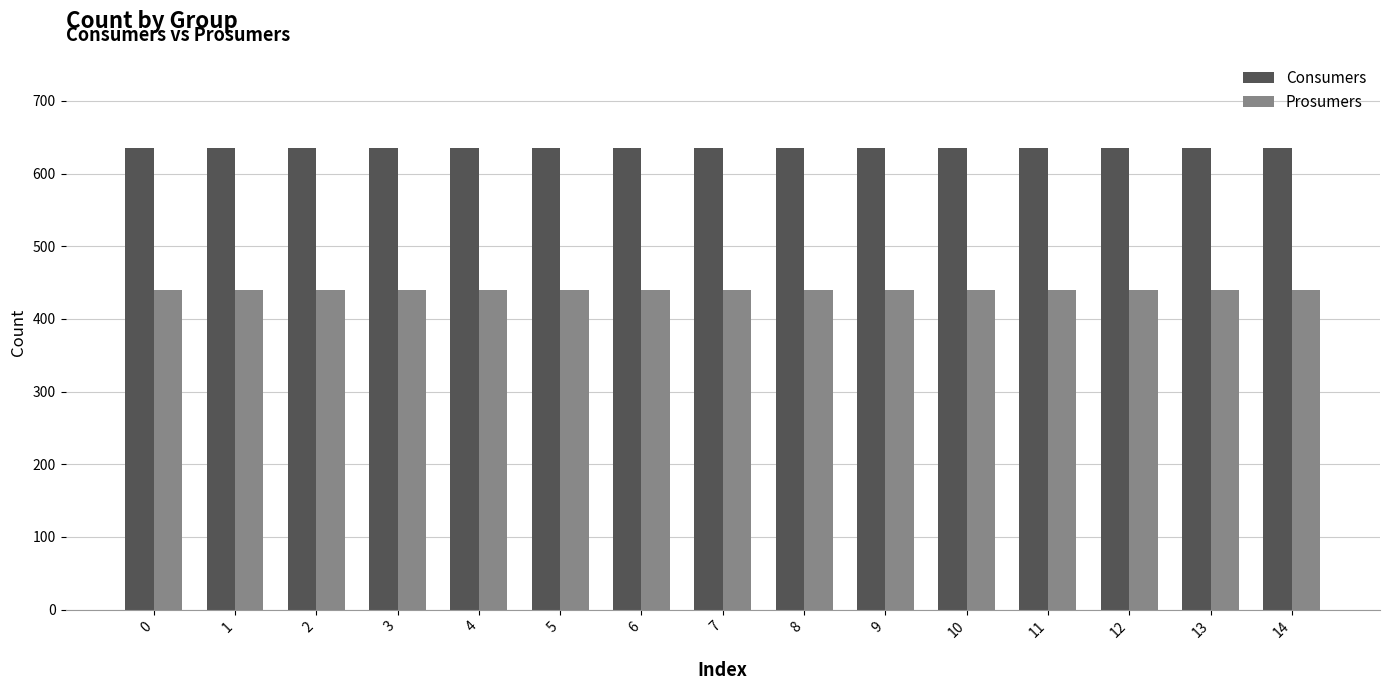

What is the spread (max minus min) of values at 5?

195